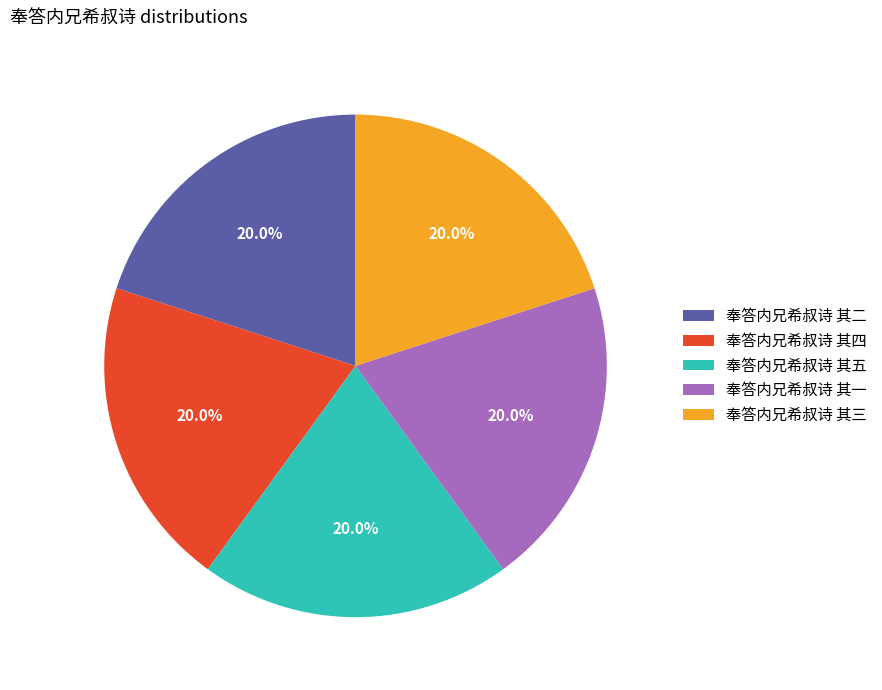

Does 奉答内兄希叔诗 其二 represent more than half of the total?

No